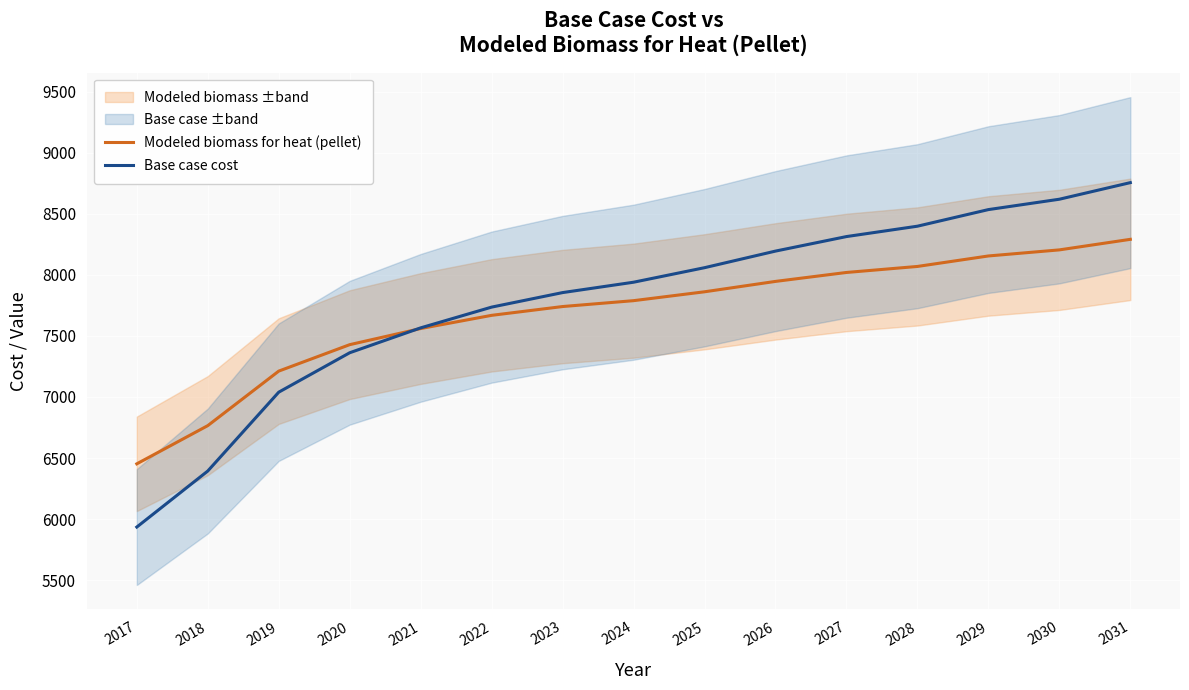

What is the lowest value of the Modeled biomass for heat (pellet) series?

6452.2